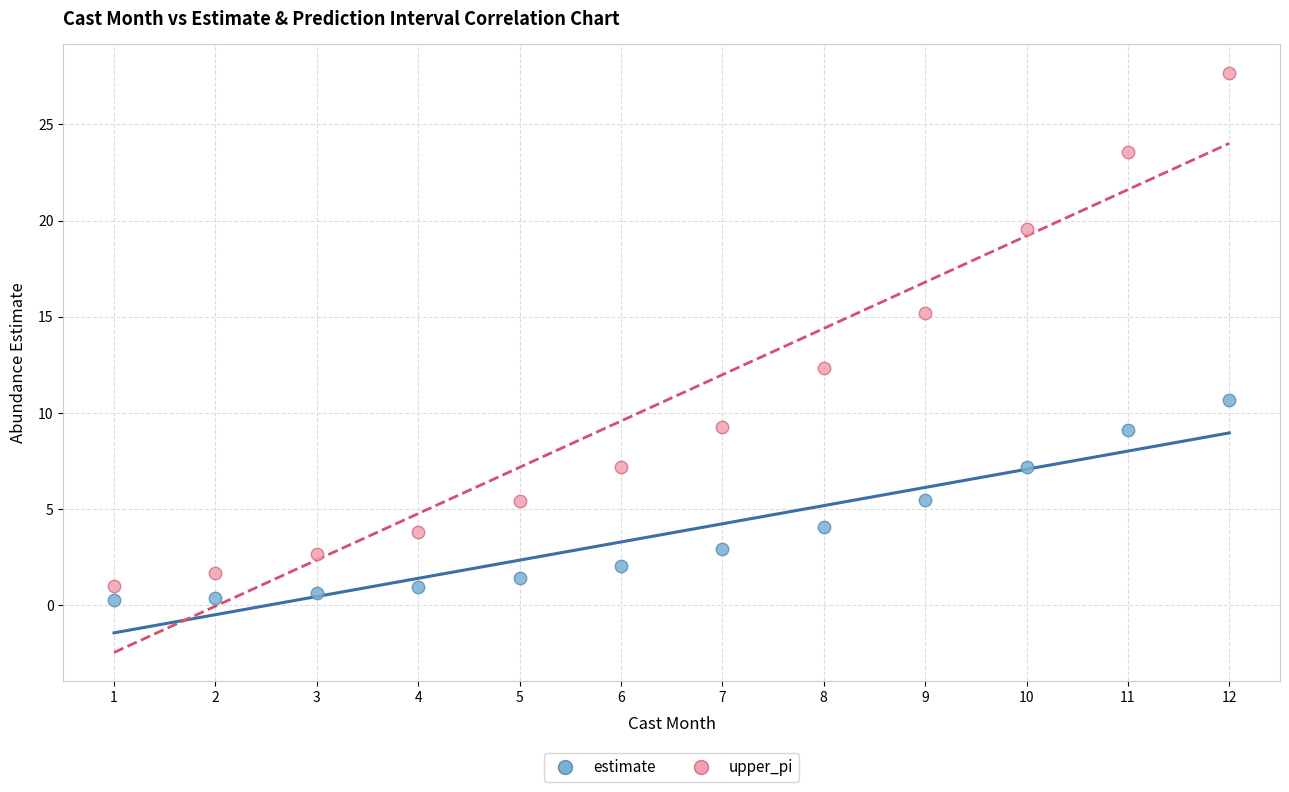

What is the X range (max minus min) for the scatter plot?

11.0